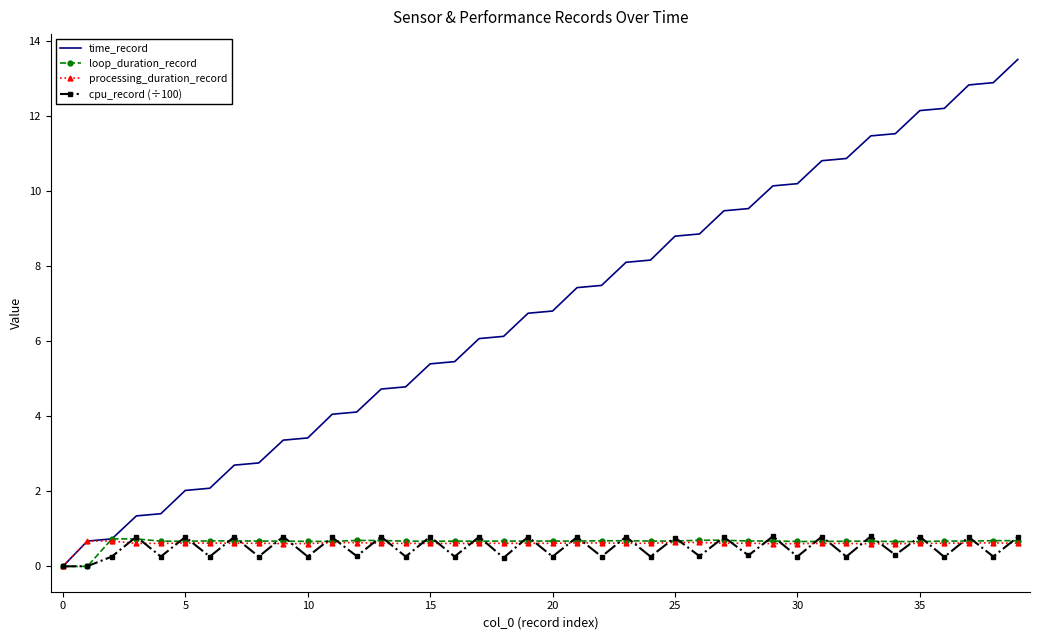

Which series has the largest range (max minus min)?

time_record